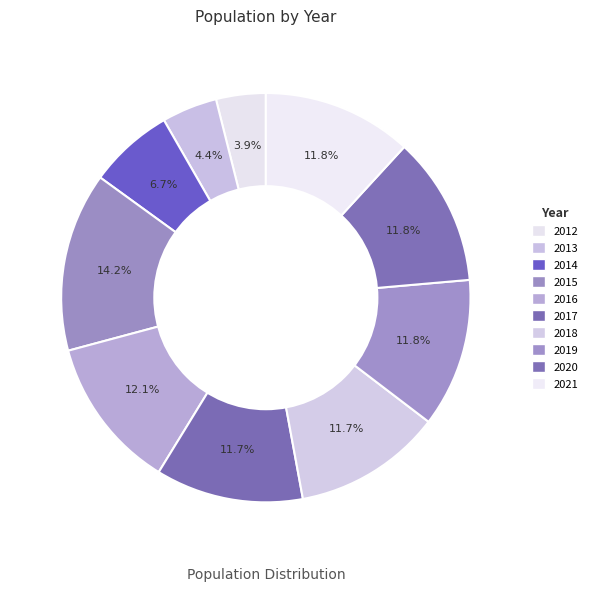

How many segments does this pie chart have?

10